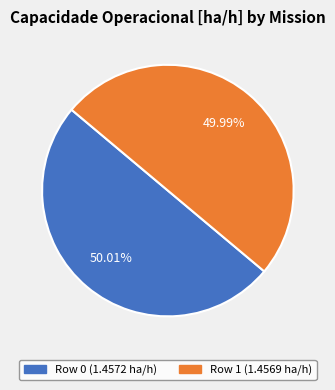

Is it true that Row 1 is 60% of the pie?

False